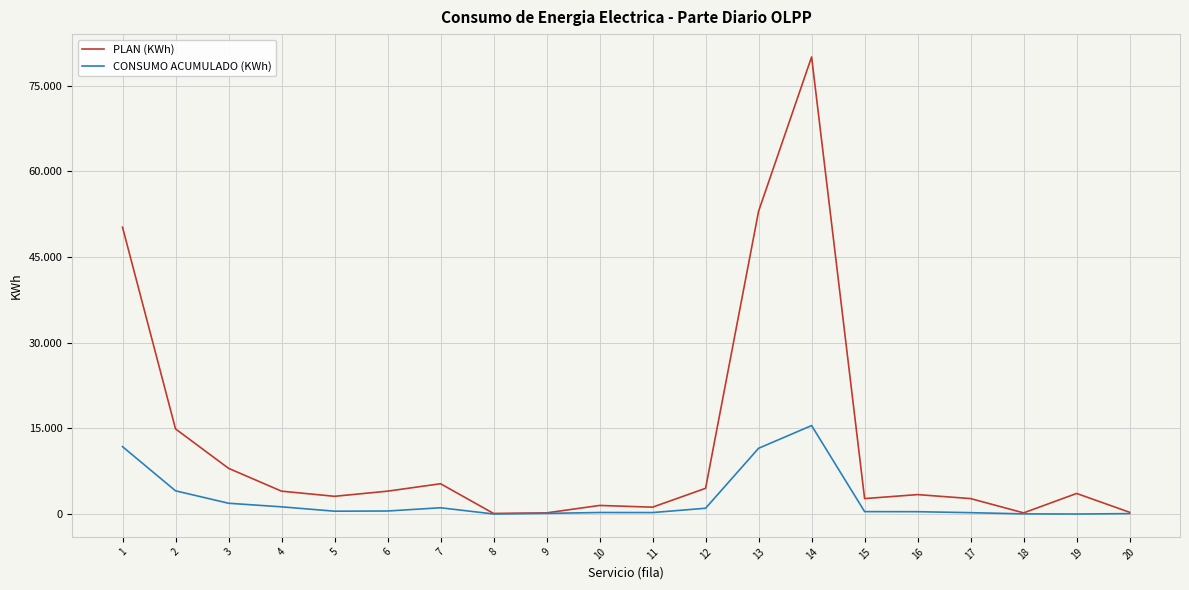

True or false: PLAN (KWh) and CONSUMO ACUMULADO (KWh) cross at least once.

False